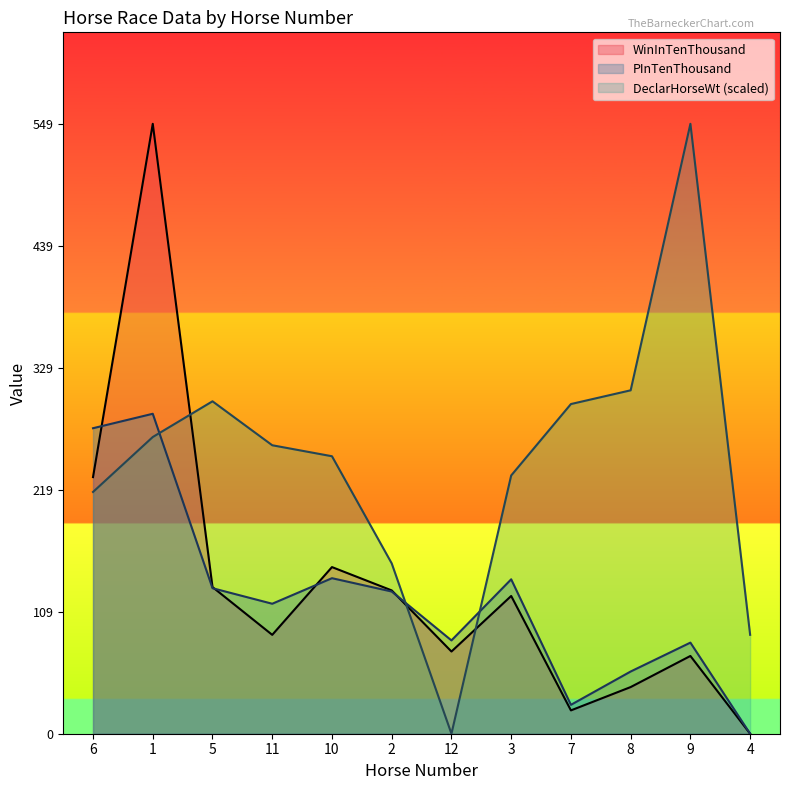

What is the value of the WinInTenThousand point at the 1st from the left?

231.0